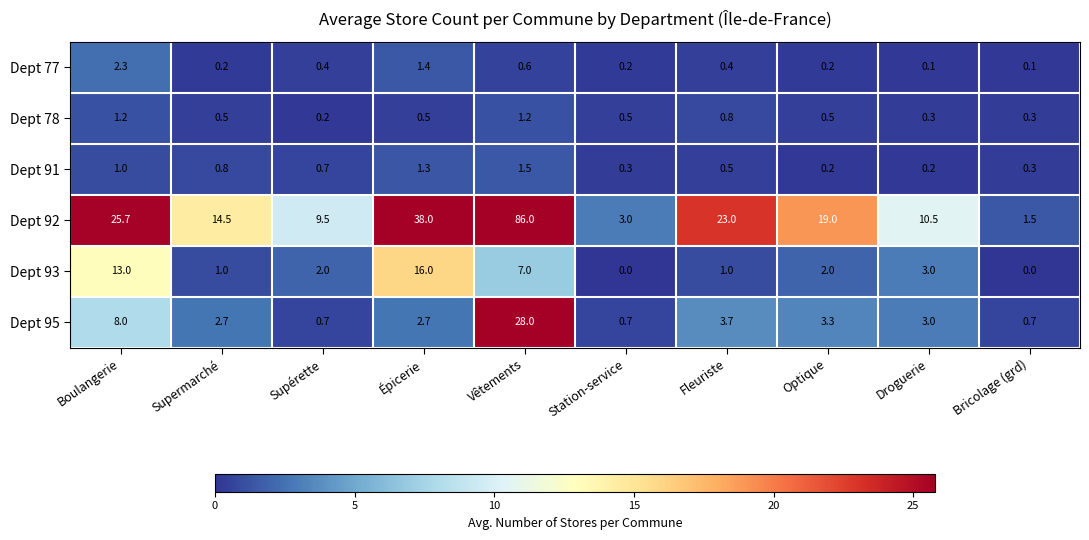

List the series in order of their peak value, lowest first.

Dept 78, Dept 91, Dept 77, Dept 93, Dept 95, Dept 92